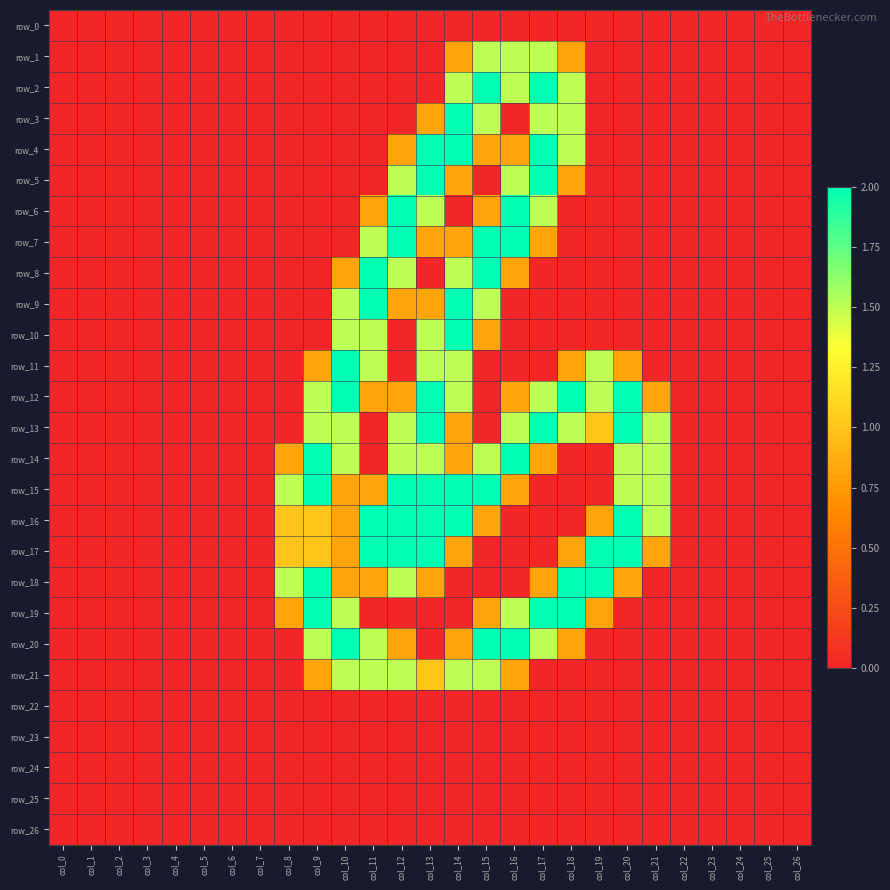

At col_14, list the series in order from smallest to largest.

row_0, row_6, row_18, row_19, row_22, row_23, row_24, row_25, row_26, row_1, row_5, row_7, row_13, row_14, row_17, row_20, row_2, row_8, row_11, row_12, row_21, row_3, row_4, row_9, row_10, row_15, row_16